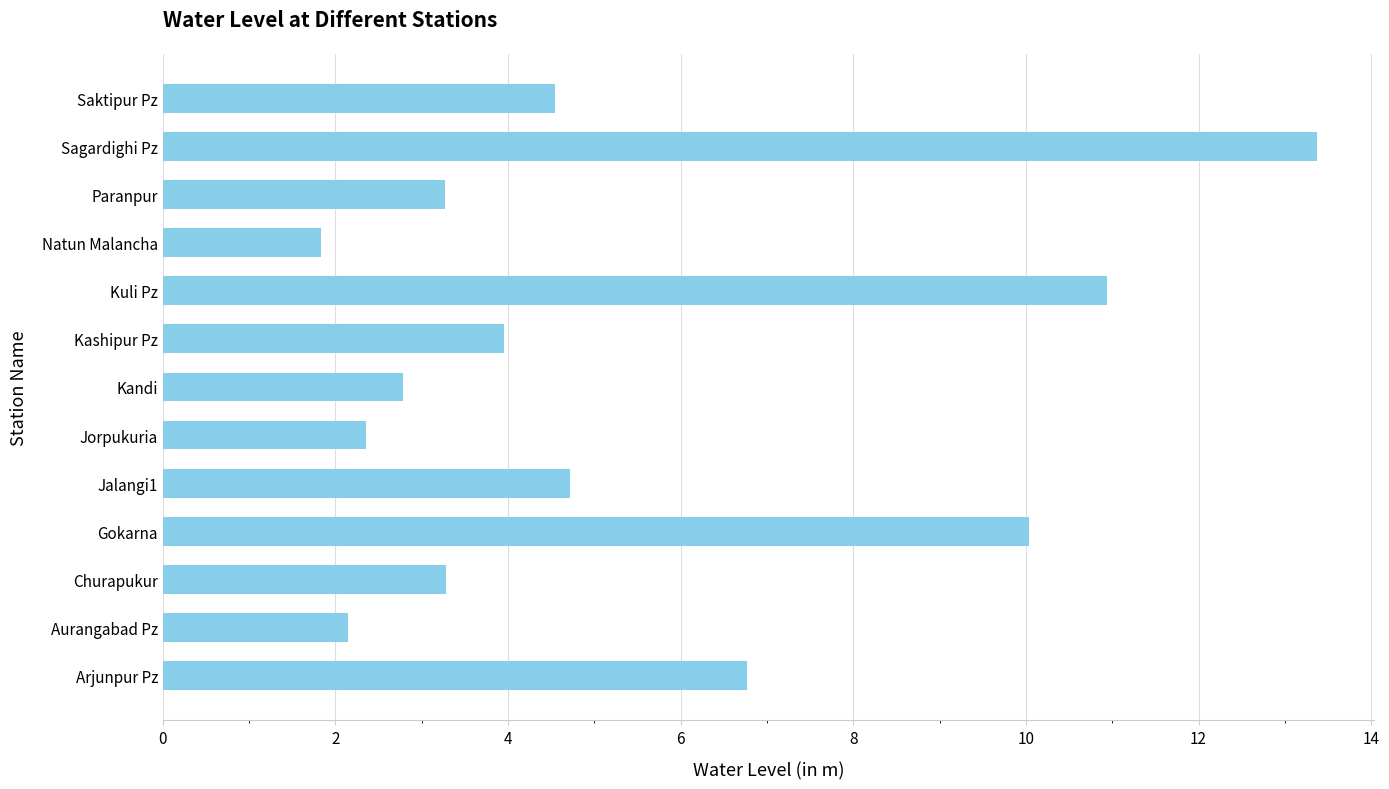

What is the difference between the maximum and minimum values?

11.5